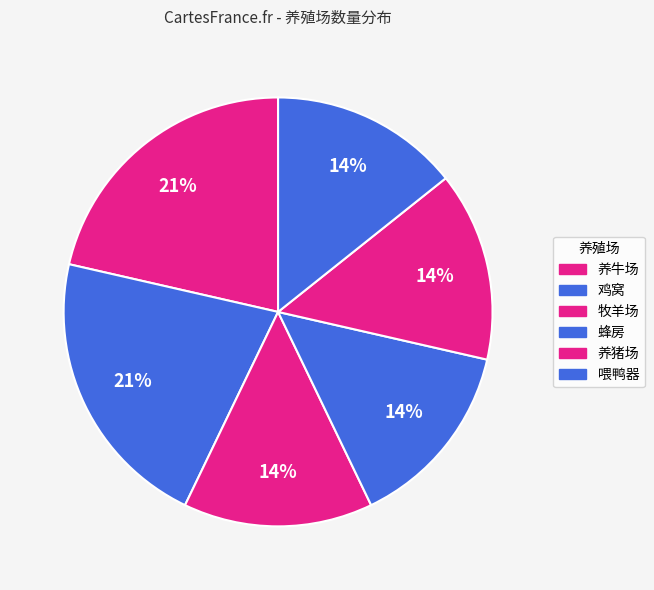

Count the number of slices in the pie.

6